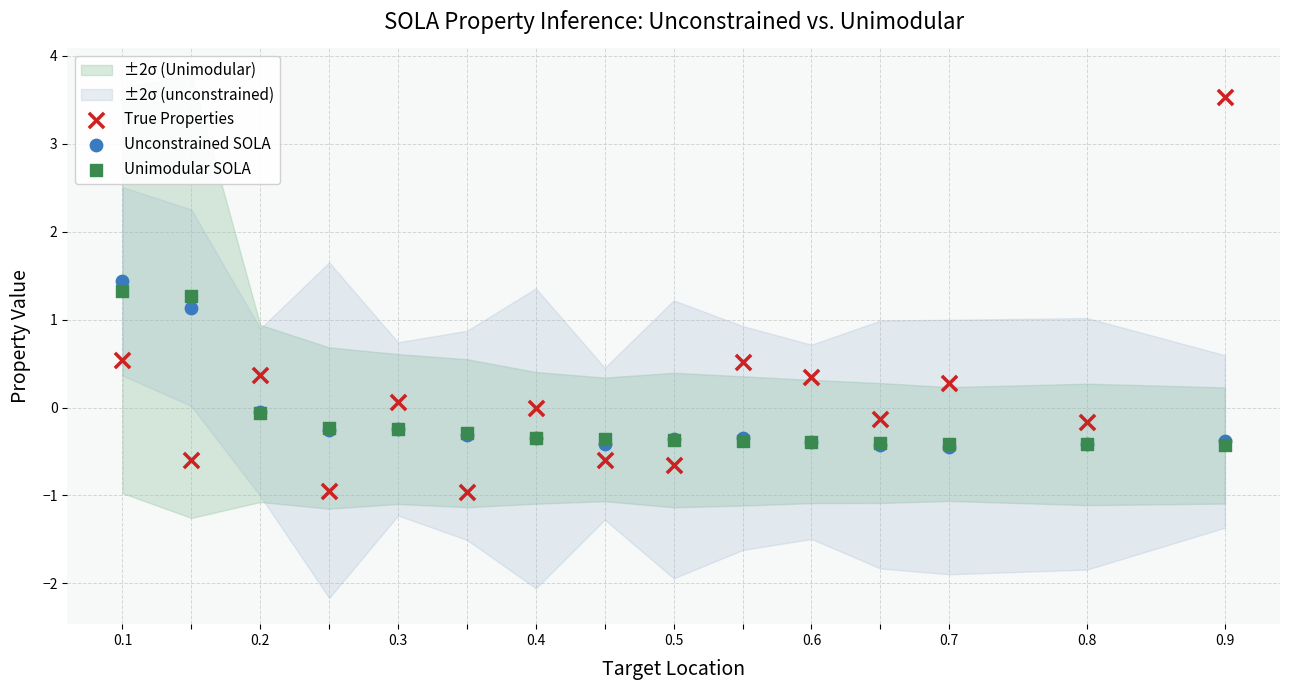

Across all series, what Y value is closest to 1?

1.1